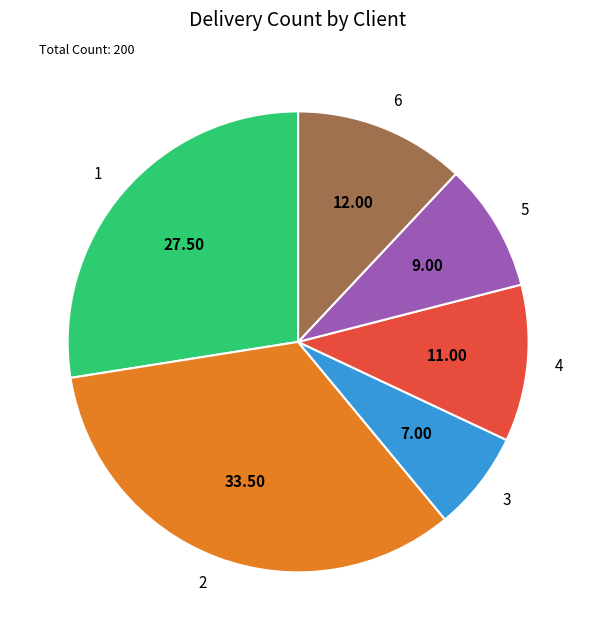

Do 6 and 3 together represent more than half of the pie?

No